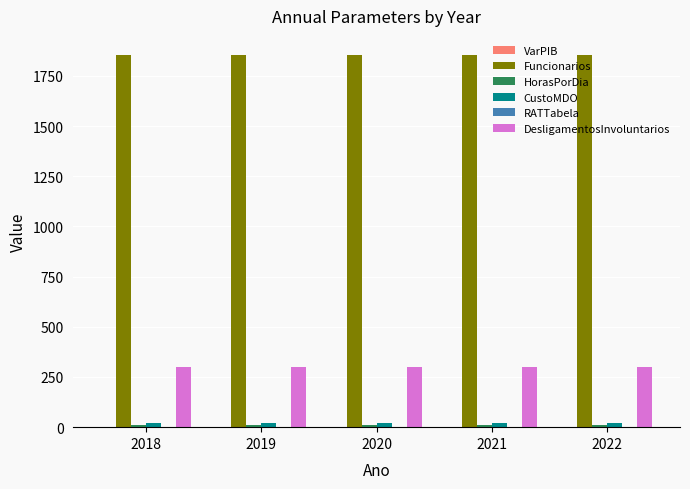

What is the average value of the DesligamentosInvoluntarios series?

300.0